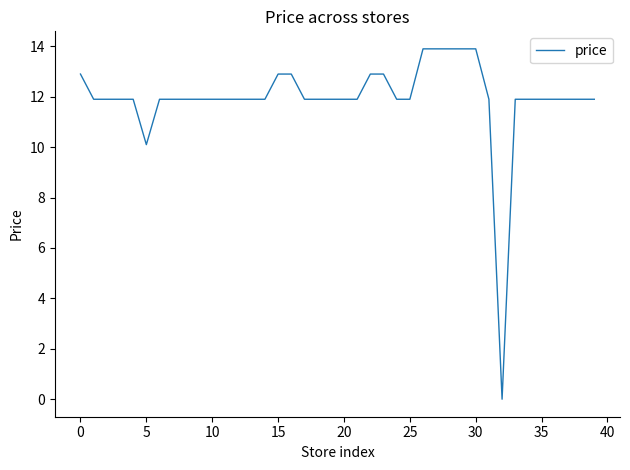

How many lines are shown in the chart?

1